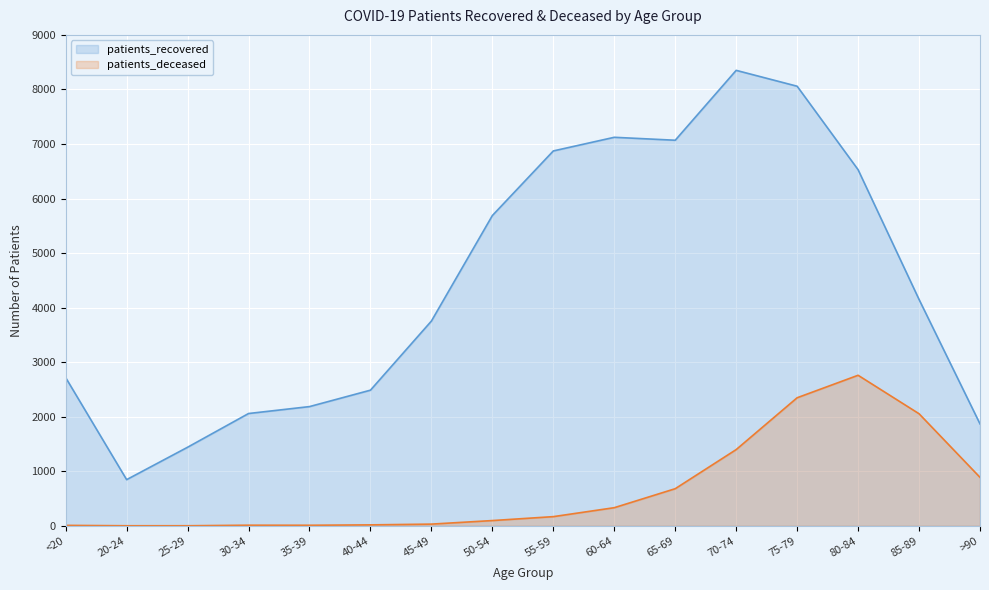

How many data points in patients_deceased are above 170?

7